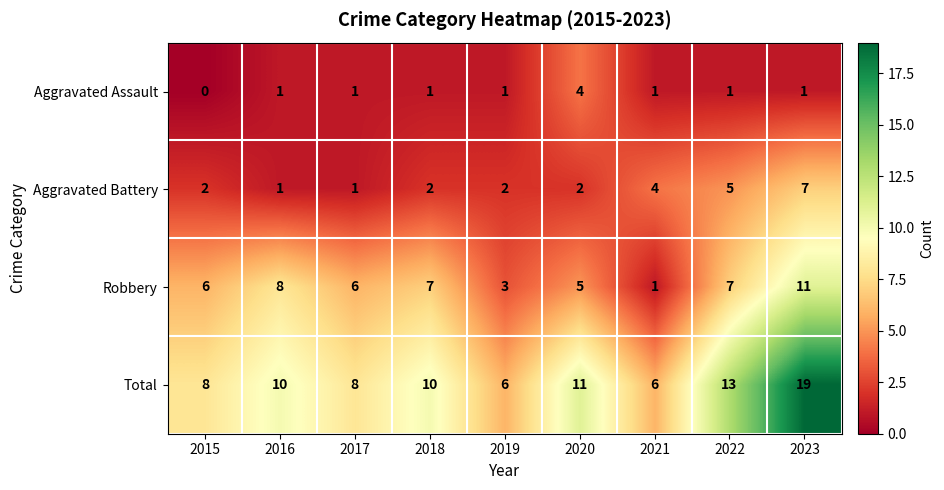

Between 2015 and 2020, which series saw the biggest shift?

Aggravated Assault